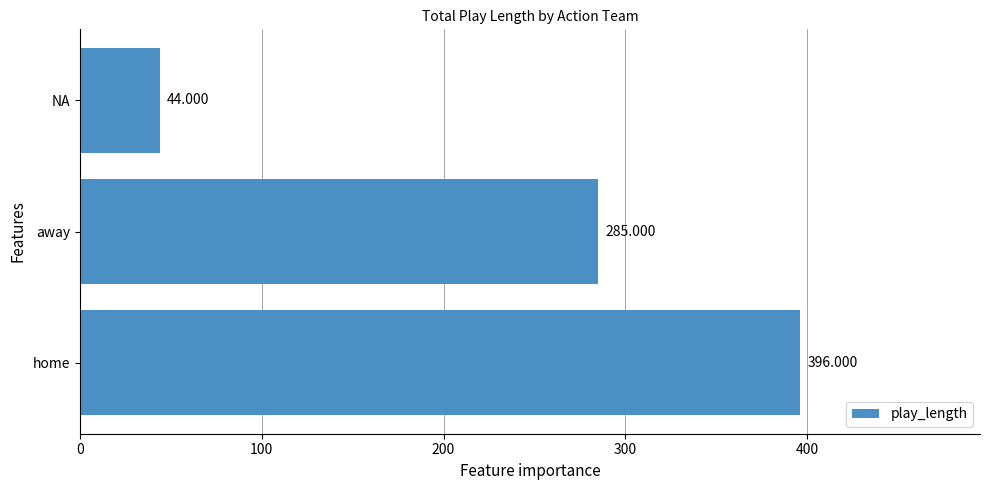

Rank the categories by value from highest to lowest.

home, away, NA